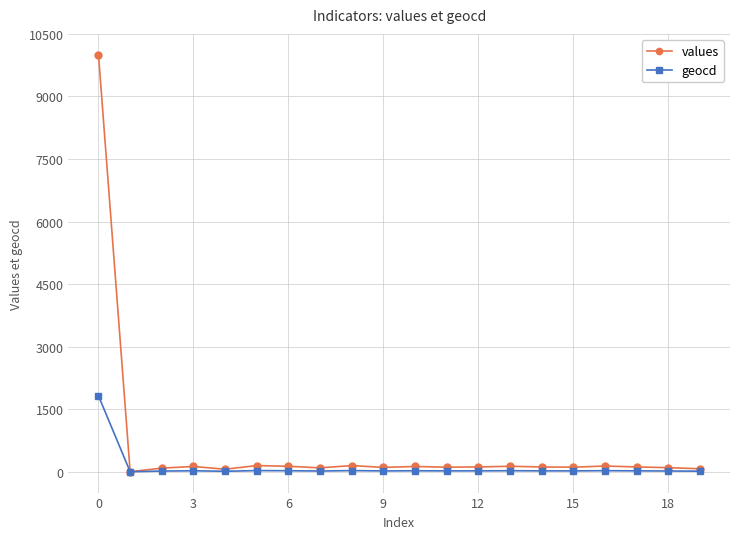

What is the highest value of the values series?

10000